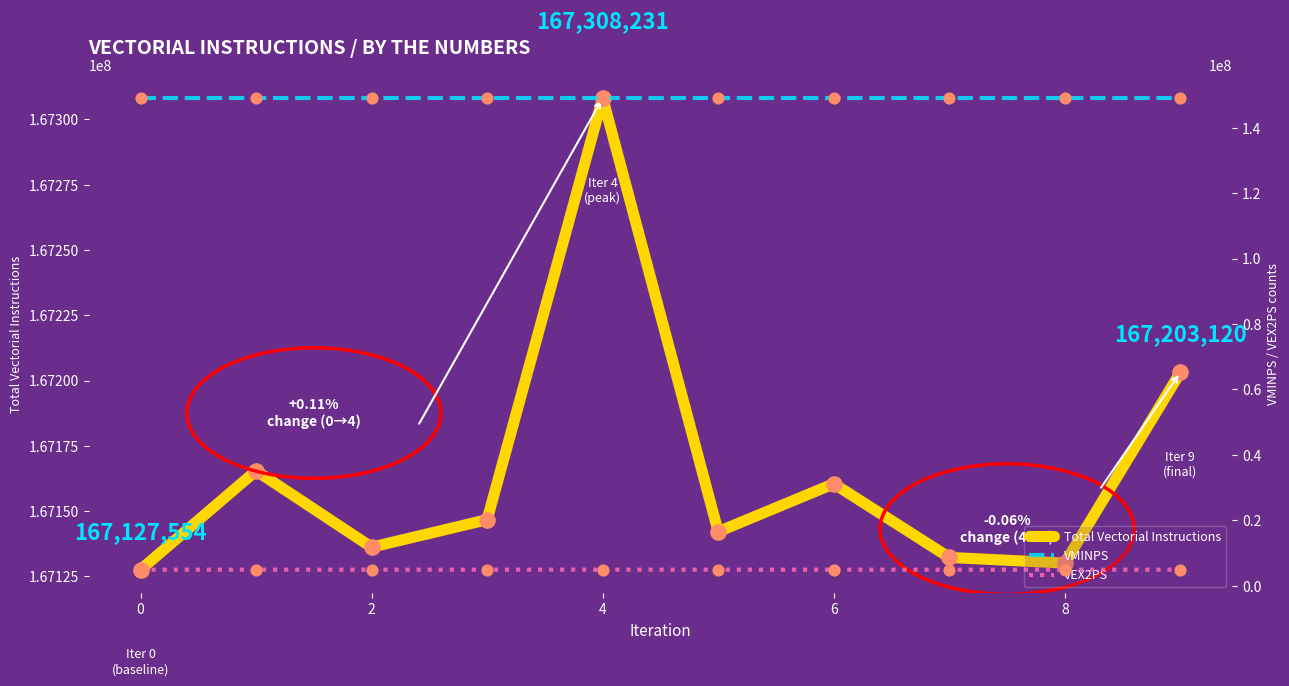

What are all the series names shown in the legend?

Total Vectorial Instructions, VMINPS, VEX2PS